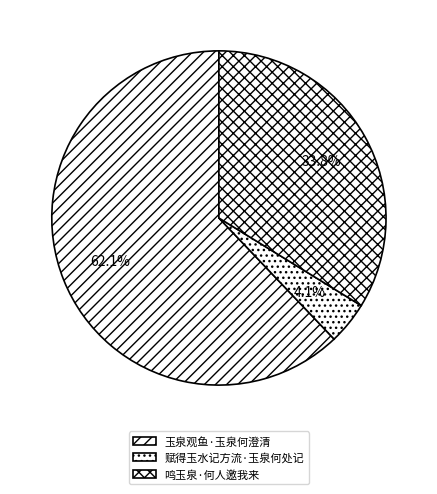

To the nearest percent, what is the difference between the 玉泉观鱼·玉泉何澄清 and 赋得玉水记方流·玉泉何处记 slice percentages?

58%